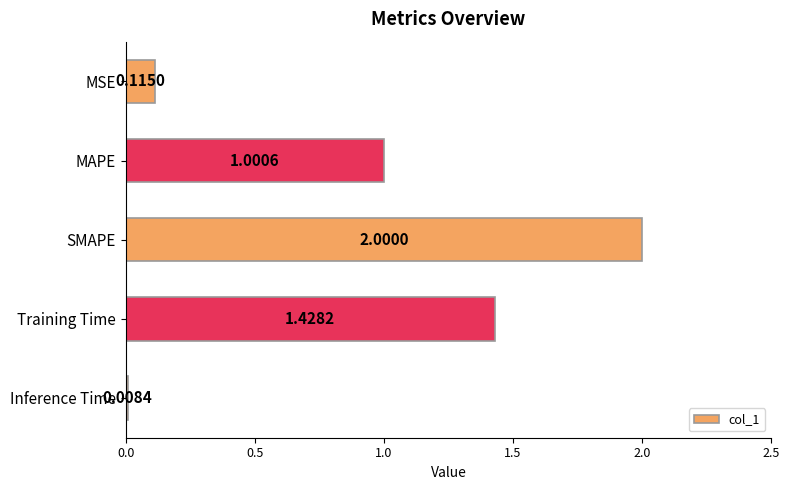

Between Inference Time and Training Time, which is larger?

Training Time